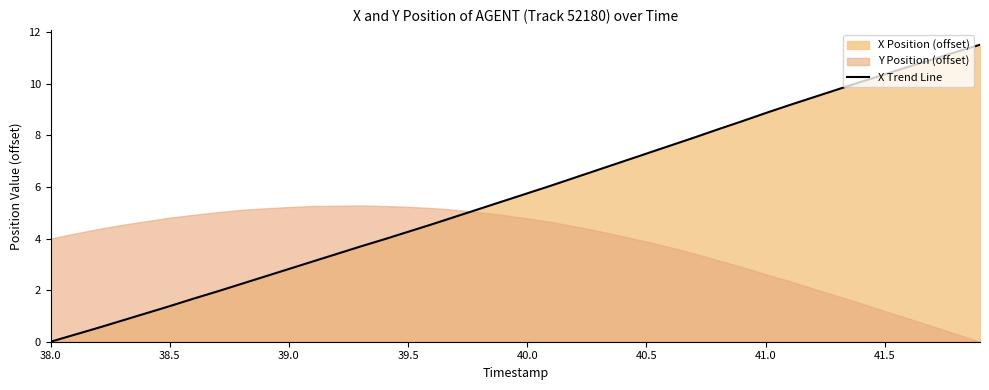

Reading left to right, extract all data points from this chart.

0.0	0.3	0.5	0.8	1.1	1.4	1.7	1.9	2.2	2.5	2.8	3.1	3.4	3.7	4.0	4.3	4.5	4.8	5.2	5.4	5.8	6.0	6.4	6.7	7.0	7.3	7.6	7.9	8.2	8.5	8.9	9.2	9.5	9.8	10.1	10.4	10.7	10.9	11.2	11.5